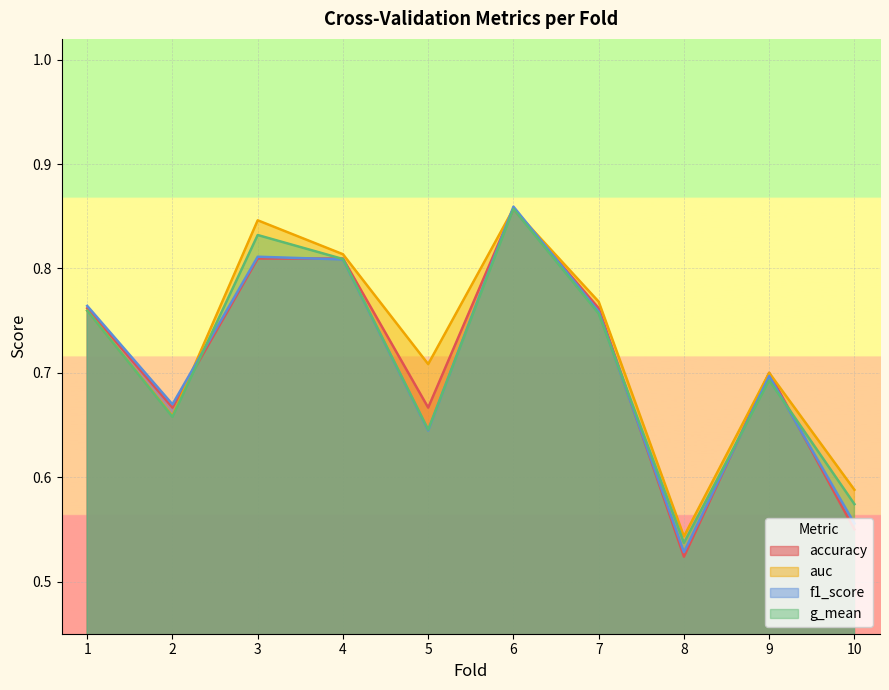

True or false: accuracy and auc cross at least once.

True